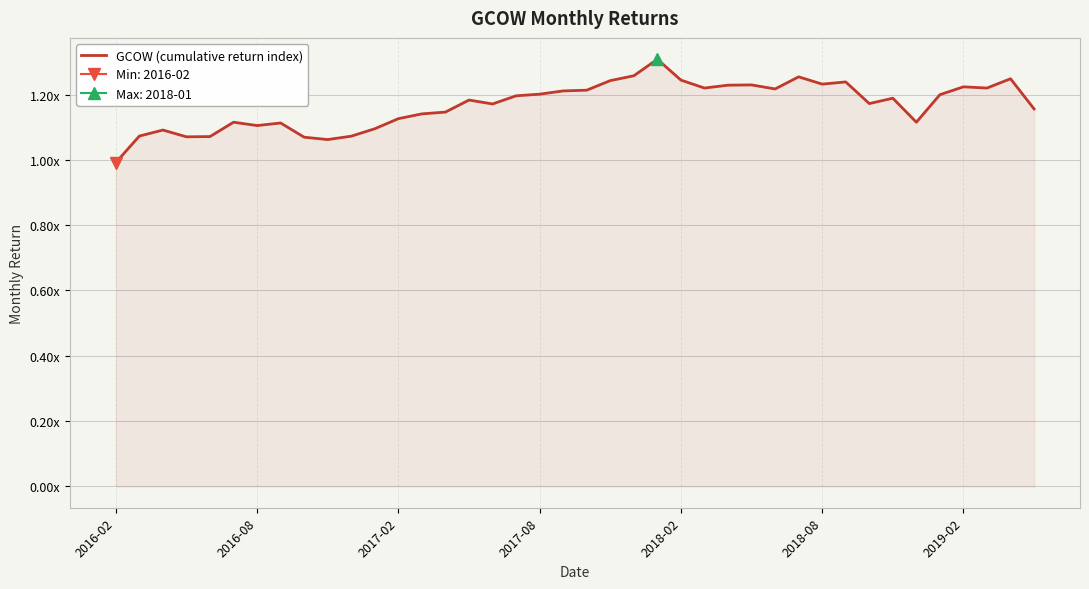

What is the difference between the values at 23 and 32?

0.1